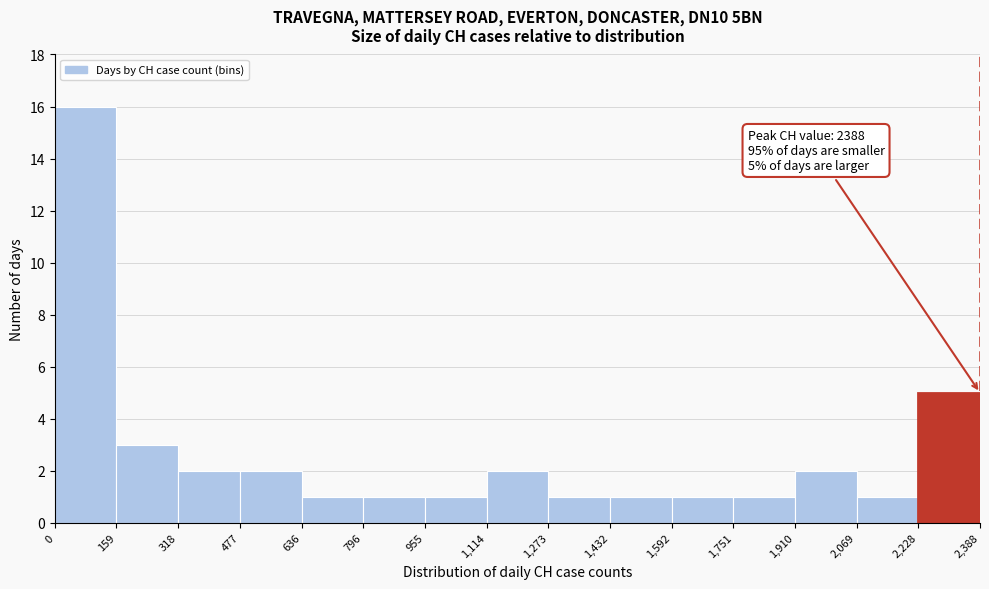

Which range on the x-axis has the tallest bar?

0 to 159